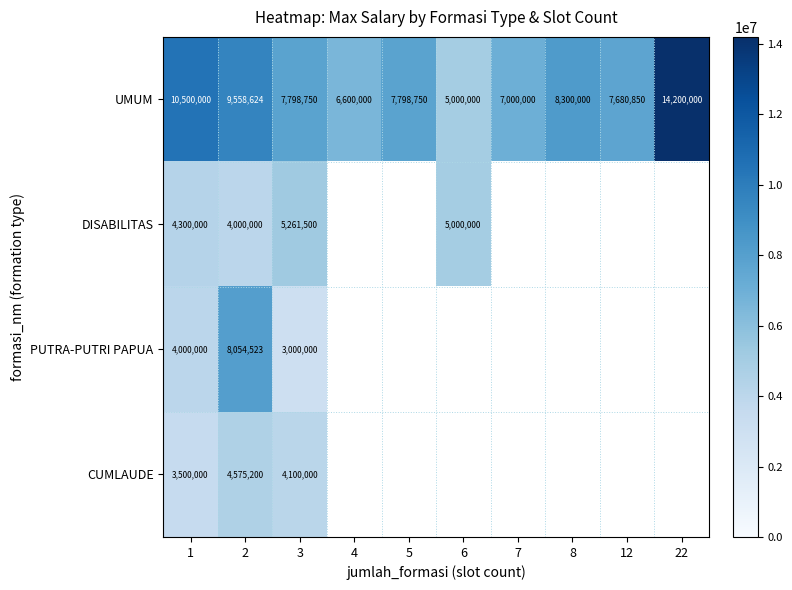

At how many categories does at least one series exceed 8805717?

3